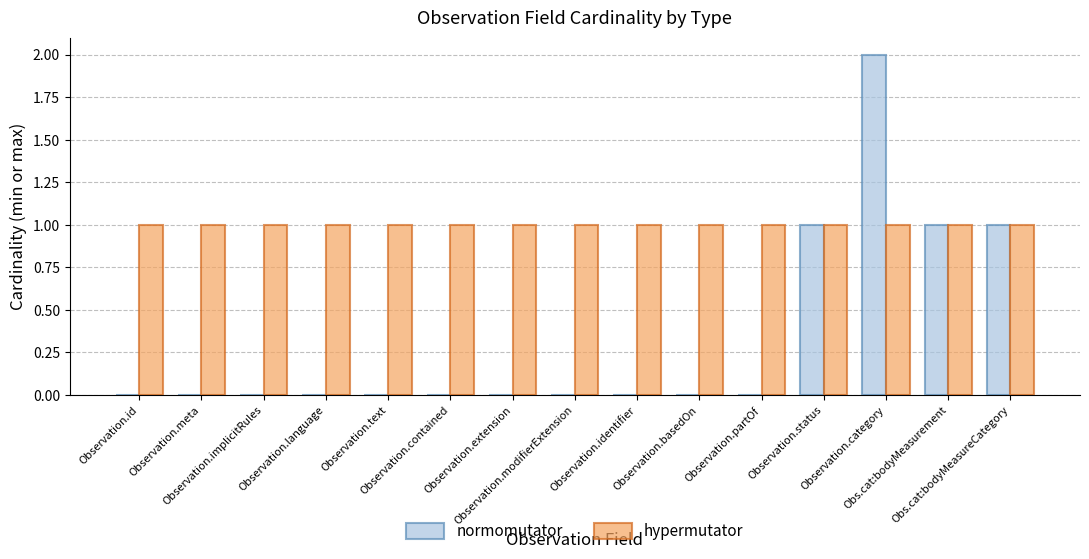

What is the sum of all hypermutator values?

15